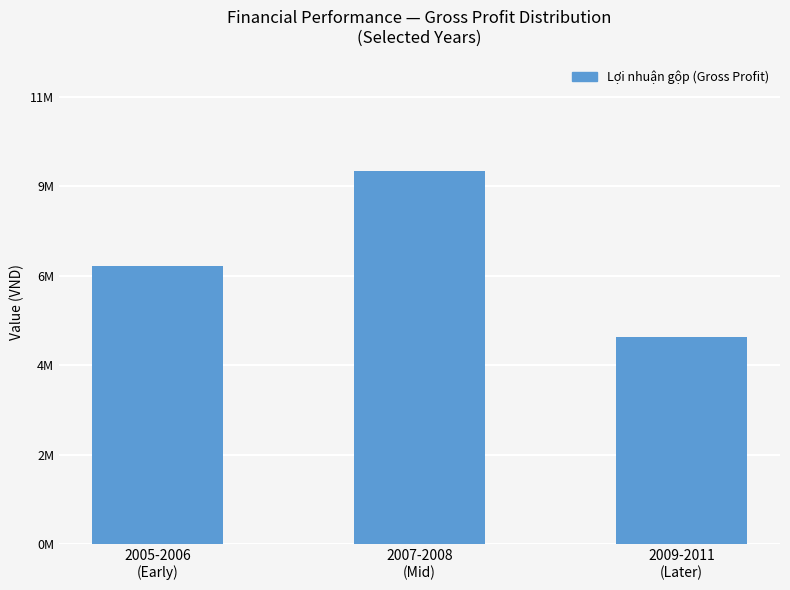

Which label corresponds to the smallest value in the chart?

2009-2011
(Later)